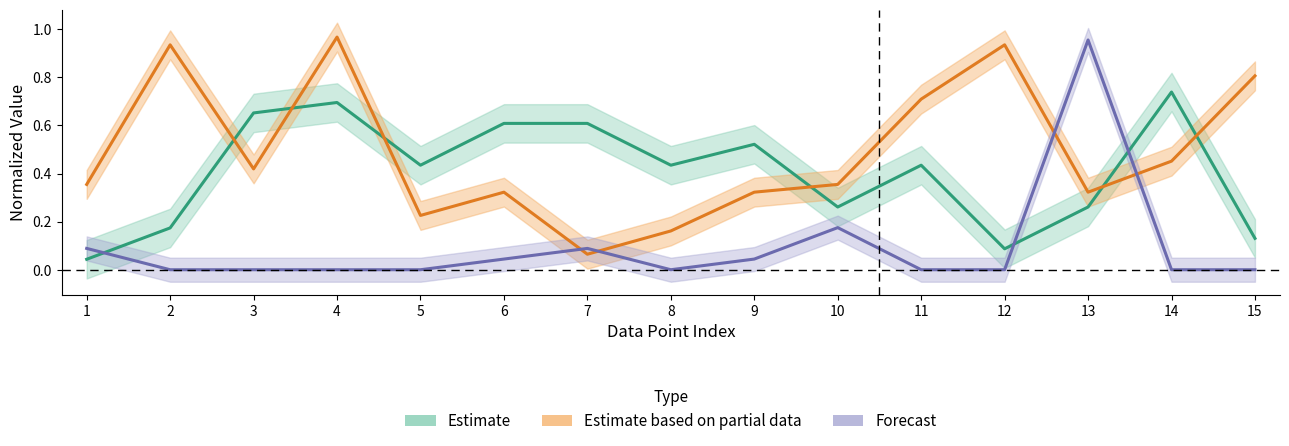

The Normalized hour series shows 0.4 at 6. True or false?

False